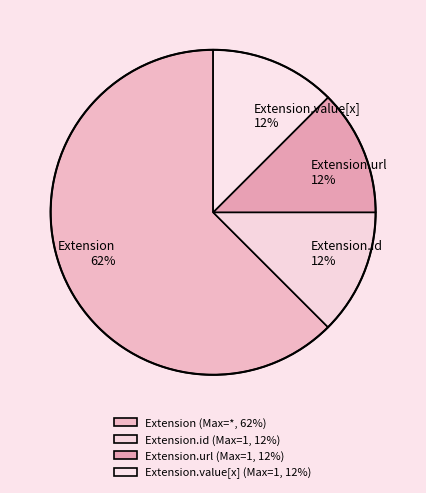

Is there any slice that represents more than half of the pie?

Yes